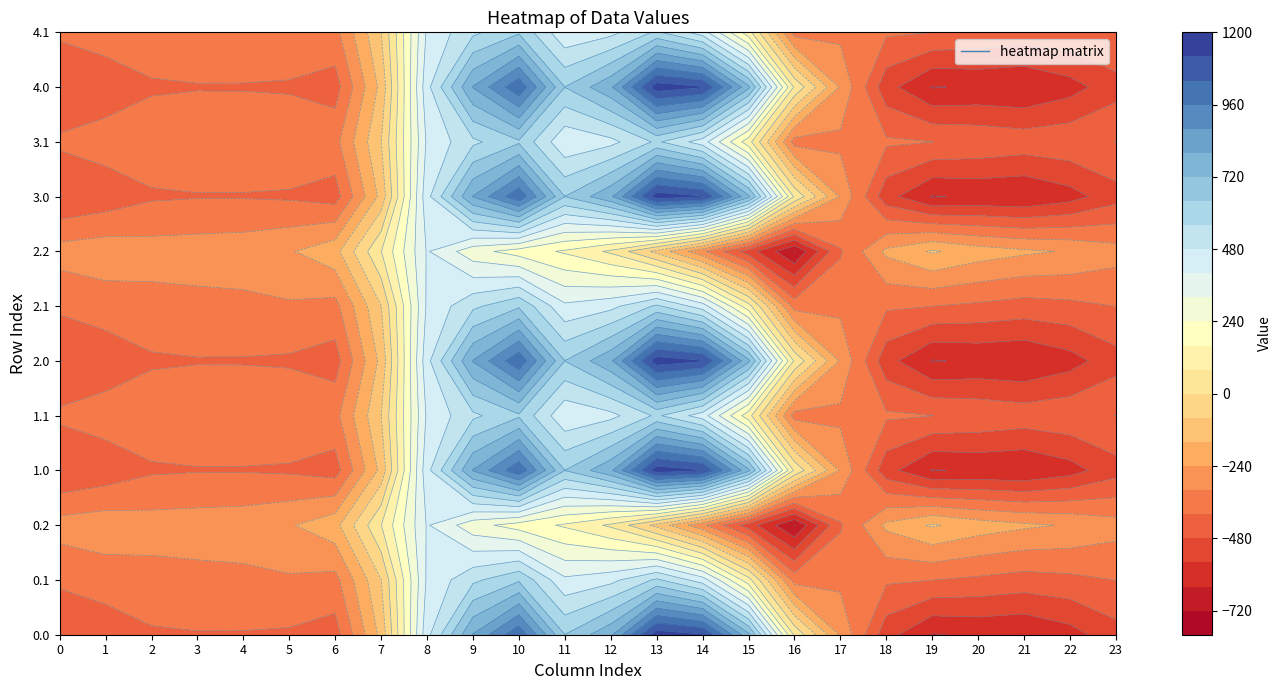

List the labels in order of 3.1 value, smallest first.

21, 22, 20, 19, 23, 18, 0, 1, 16, 2, 6, 3, 17, 4, 5, 7, 15, 8, 11, 14, 12, 9, 13, 10